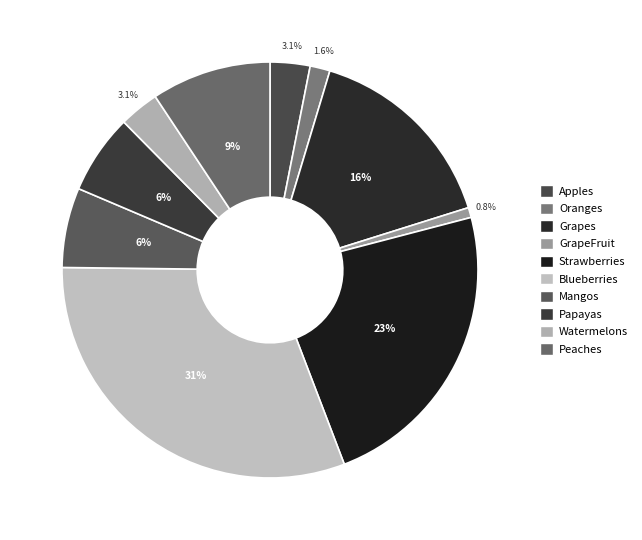

True or false: Peaches accounts for 9% of the total.

True